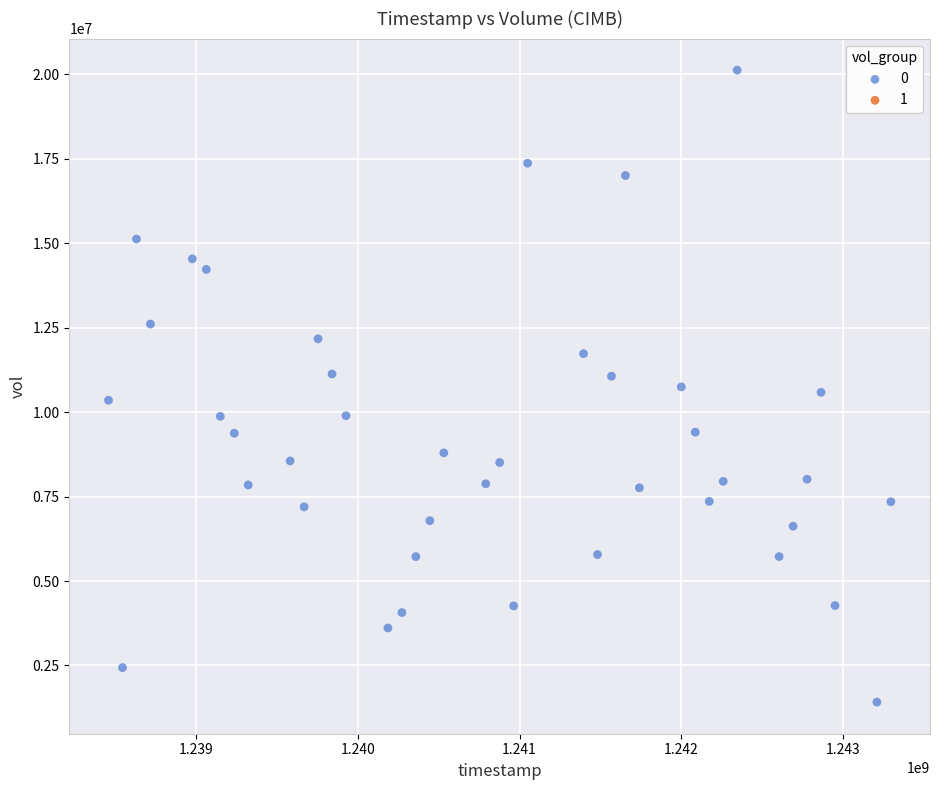

What is the range of X values (max minus min)?

4838400